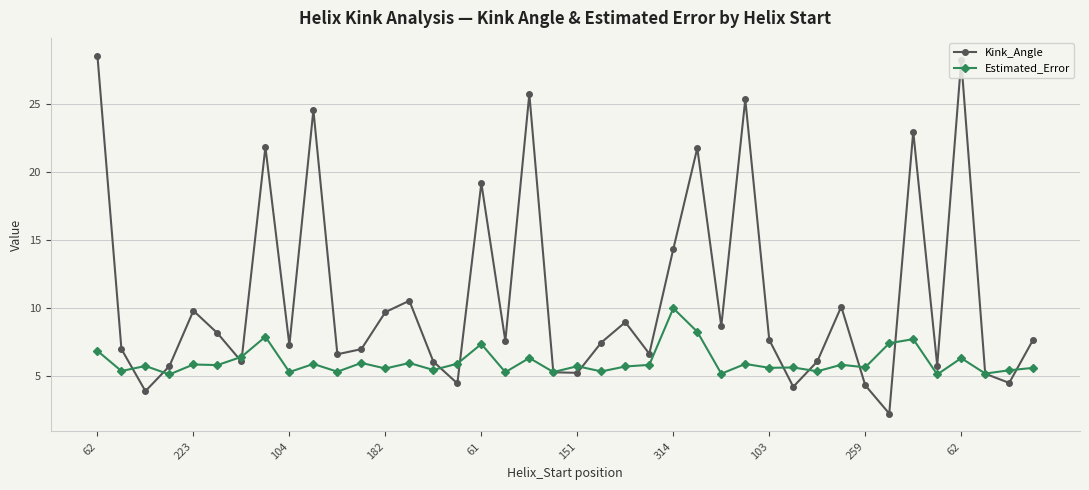

Which series has the widest spread of values?

Kink_Angle